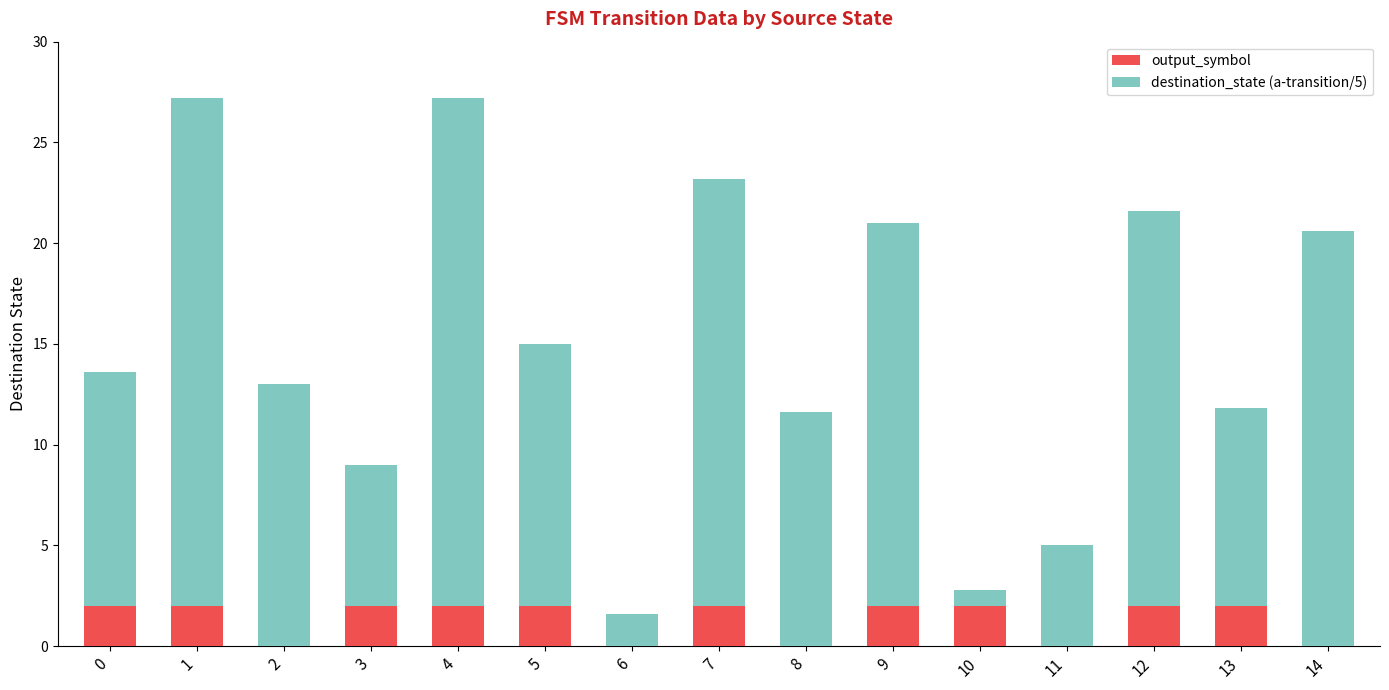

How many distinct data groups are displayed?

2